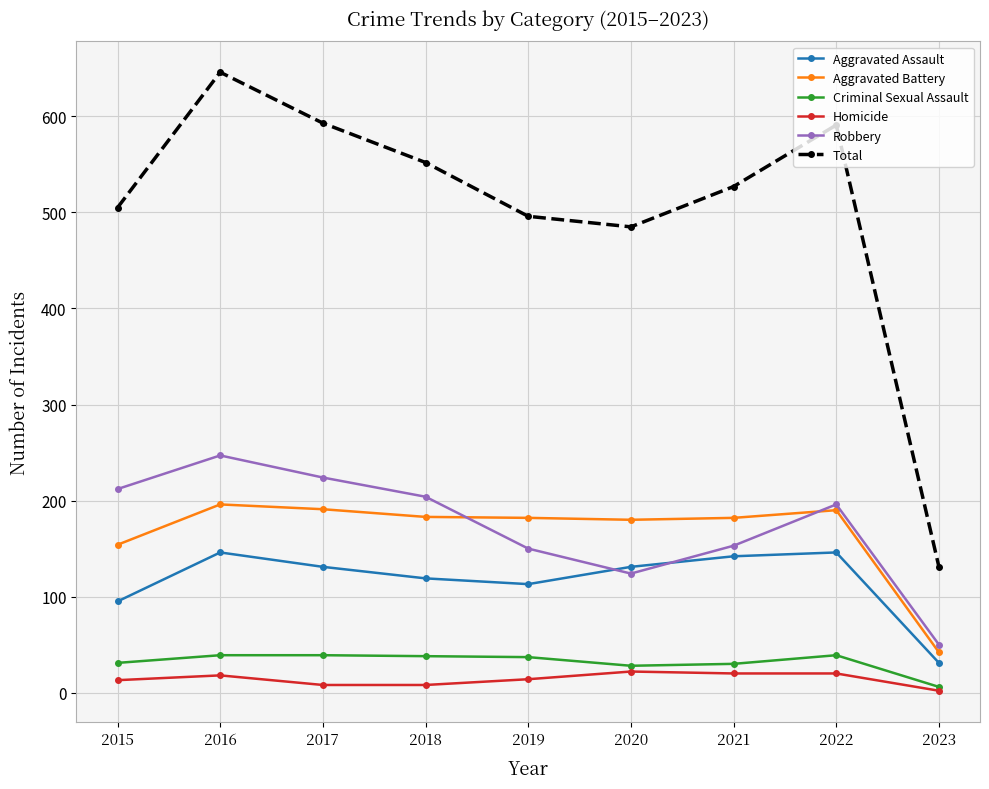

Which series changed the most between 2016 and 2018?

Total